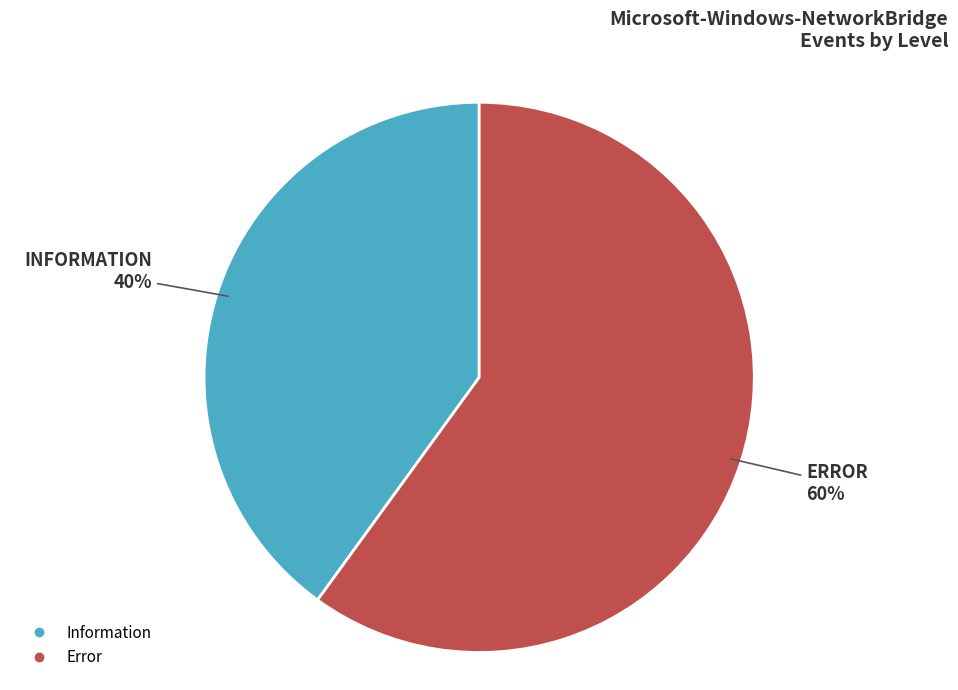

Which category has the smallest portion of the pie?

Information